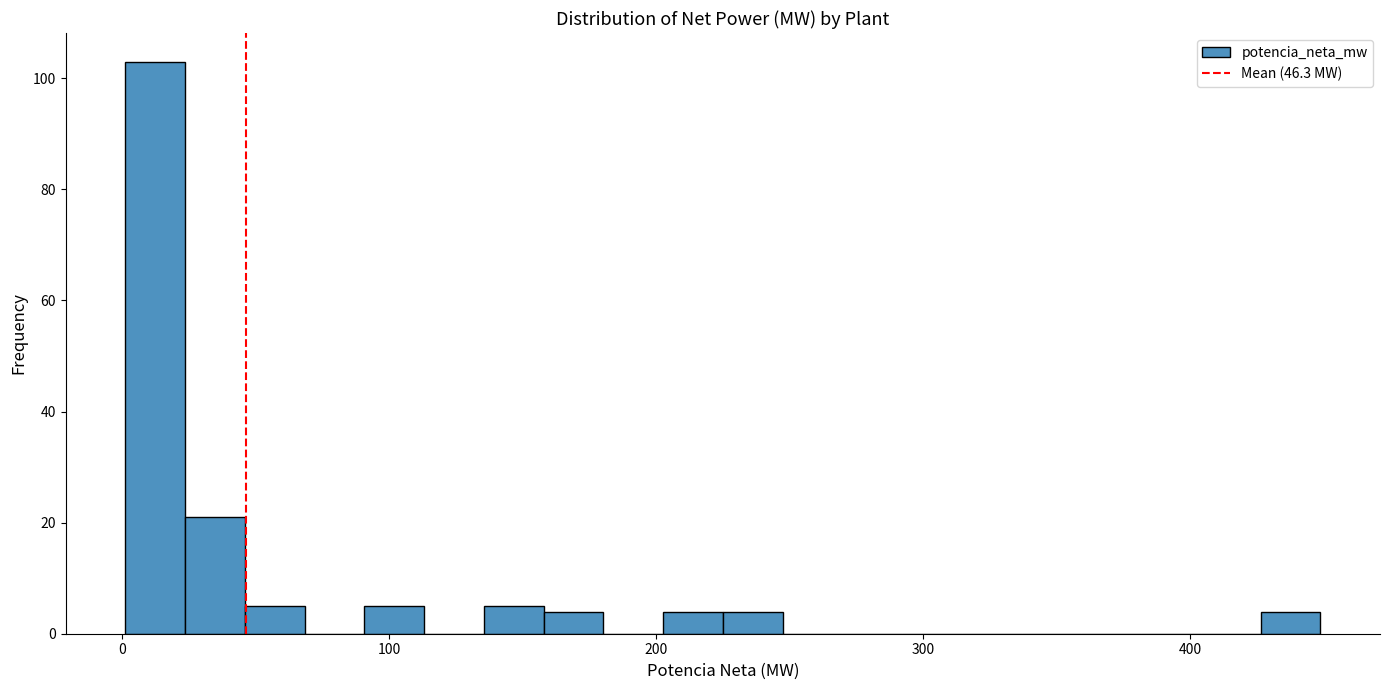

Around what value on the x-axis is the tallest bar? Give the approximate position of its centre, as read against the axis.

10